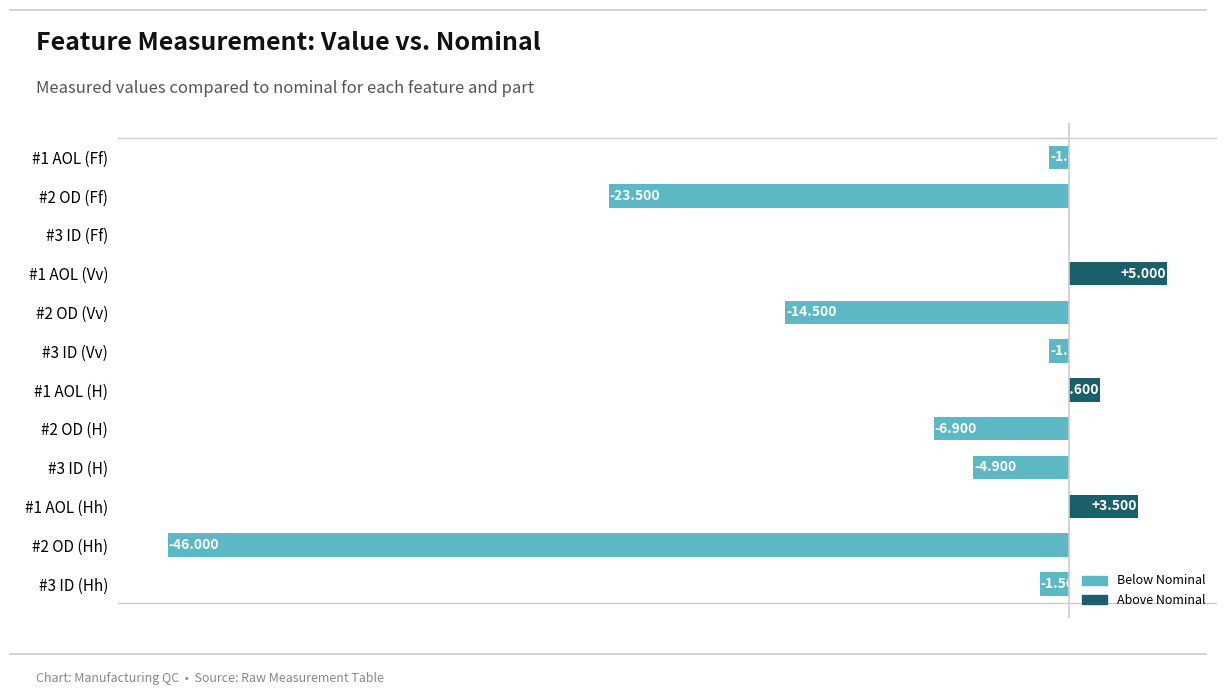

What is the greatest value displayed?

5.0